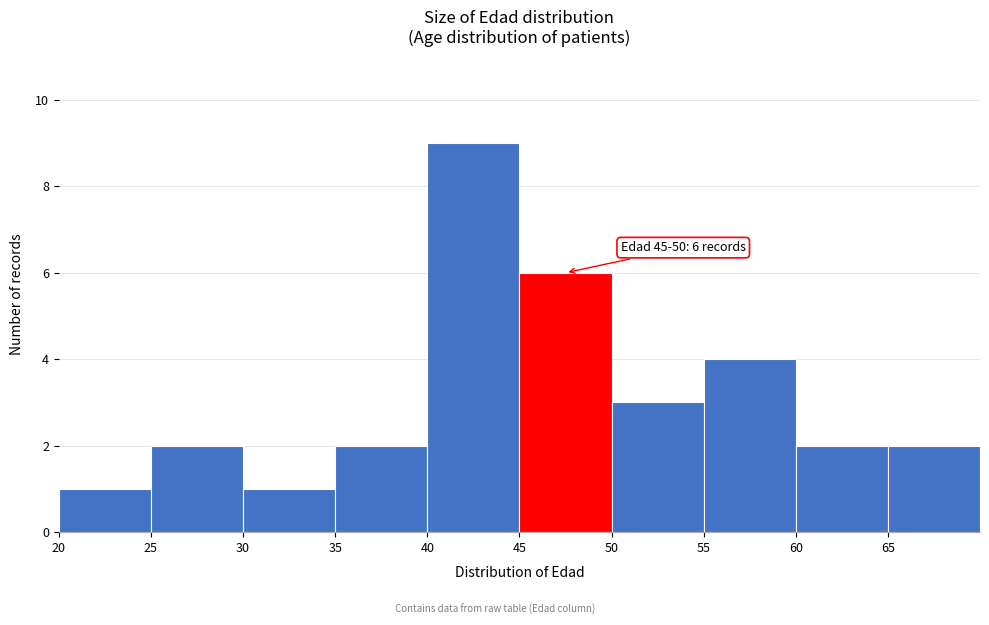

Over which range of the x-axis is the bar tallest?

40 to 45